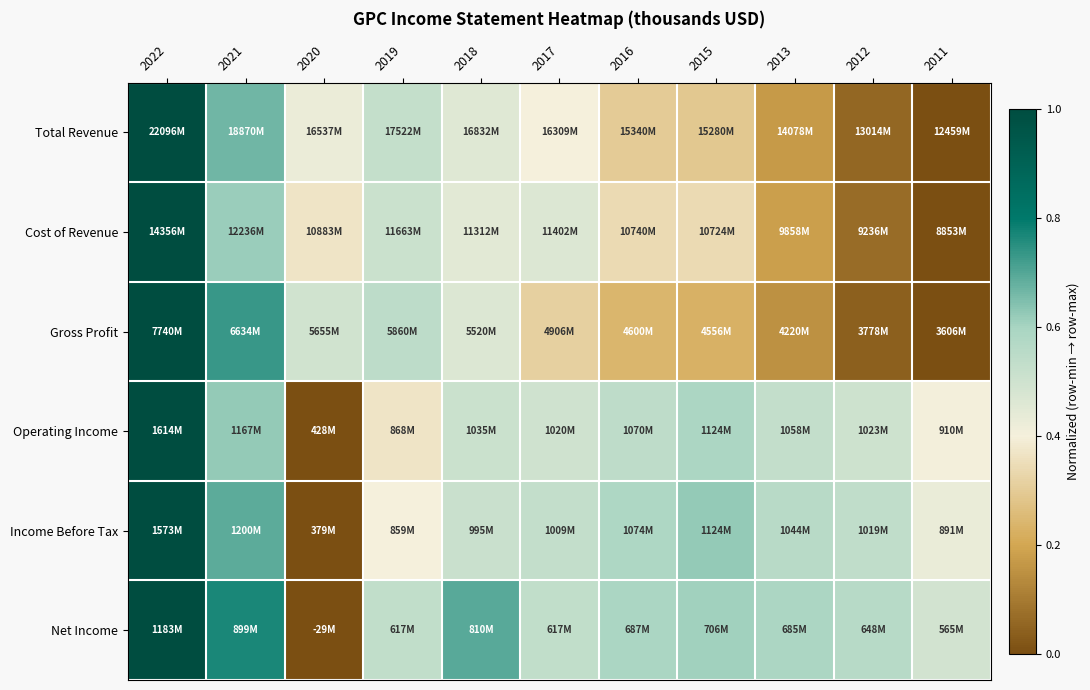

At which category is the sum across all series the highest?

2022